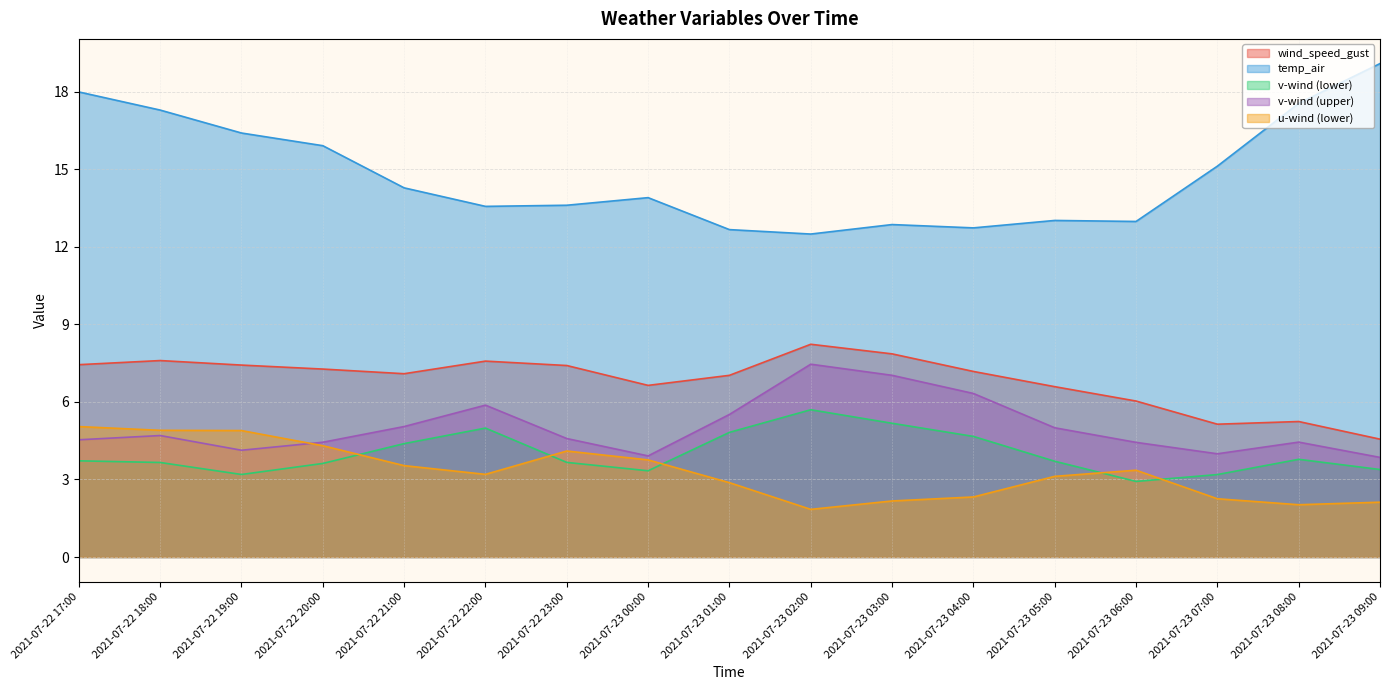

Reading left to right, extract all data points from this chart.

wind_speed_gust: 2021-07-22 17:00=7.4	2021-07-22 18:00=7.6	2021-07-22 19:00=7.4	2021-07-22 20:00=7.3	2021-07-22 21:00=7.1	2021-07-22 22:00=7.6	2021-07-22 23:00=7.4	2021-07-23 00:00=6.6	2021-07-23 01:00=7.0	2021-07-23 02:00=8.2	2021-07-23 03:00=7.9	2021-07-23 04:00=7.2	2021-07-23 05:00=6.6	2021-07-23 06:00=6.0	2021-07-23 07:00=5.1	2021-07-23 08:00=5.2	2021-07-23 09:00=4.6
temp_air: 2021-07-22 17:00=18.0	2021-07-22 18:00=17.3	2021-07-22 19:00=16.4	2021-07-22 20:00=15.9	2021-07-22 21:00=14.3	2021-07-22 22:00=13.6	2021-07-22 23:00=13.6	2021-07-23 00:00=13.9	2021-07-23 01:00=12.7	2021-07-23 02:00=12.5	2021-07-23 03:00=12.9	2021-07-23 04:00=12.7	2021-07-23 05:00=13.0	2021-07-23 06:00=13.0	2021-07-23 07:00=15.1	2021-07-23 08:00=17.5	2021-07-23 09:00=19.1
v-wind (lower): 2021-07-22 17:00=3.7	2021-07-22 18:00=3.7	2021-07-22 19:00=3.2	2021-07-22 20:00=3.6	2021-07-22 21:00=4.4	2021-07-22 22:00=5.0	2021-07-22 23:00=3.7	2021-07-23 00:00=3.3	2021-07-23 01:00=4.8	2021-07-23 02:00=5.7	2021-07-23 03:00=5.2	2021-07-23 04:00=4.7	2021-07-23 05:00=3.7	2021-07-23 06:00=2.9	2021-07-23 07:00=3.2	2021-07-23 08:00=3.8	2021-07-23 09:00=3.4
v-wind (upper): 2021-07-22 17:00=4.5	2021-07-22 18:00=4.7	2021-07-22 19:00=4.1	2021-07-22 20:00=4.4	2021-07-22 21:00=5.0	2021-07-22 22:00=5.9	2021-07-22 23:00=4.6	2021-07-23 00:00=3.9	2021-07-23 01:00=5.5	2021-07-23 02:00=7.5	2021-07-23 03:00=7.0	2021-07-23 04:00=6.3	2021-07-23 05:00=5.0	2021-07-23 06:00=4.4	2021-07-23 07:00=4.0	2021-07-23 08:00=4.4	2021-07-23 09:00=3.9
u-wind (lower): 2021-07-22 17:00=5.0	2021-07-22 18:00=4.9	2021-07-22 19:00=4.9	2021-07-22 20:00=4.3	2021-07-22 21:00=3.5	2021-07-22 22:00=3.2	2021-07-22 23:00=4.1	2021-07-23 00:00=3.8	2021-07-23 01:00=2.9	2021-07-23 02:00=1.8	2021-07-23 03:00=2.2	2021-07-23 04:00=2.3	2021-07-23 05:00=3.1	2021-07-23 06:00=3.4	2021-07-23 07:00=2.3	2021-07-23 08:00=2.0	2021-07-23 09:00=2.1